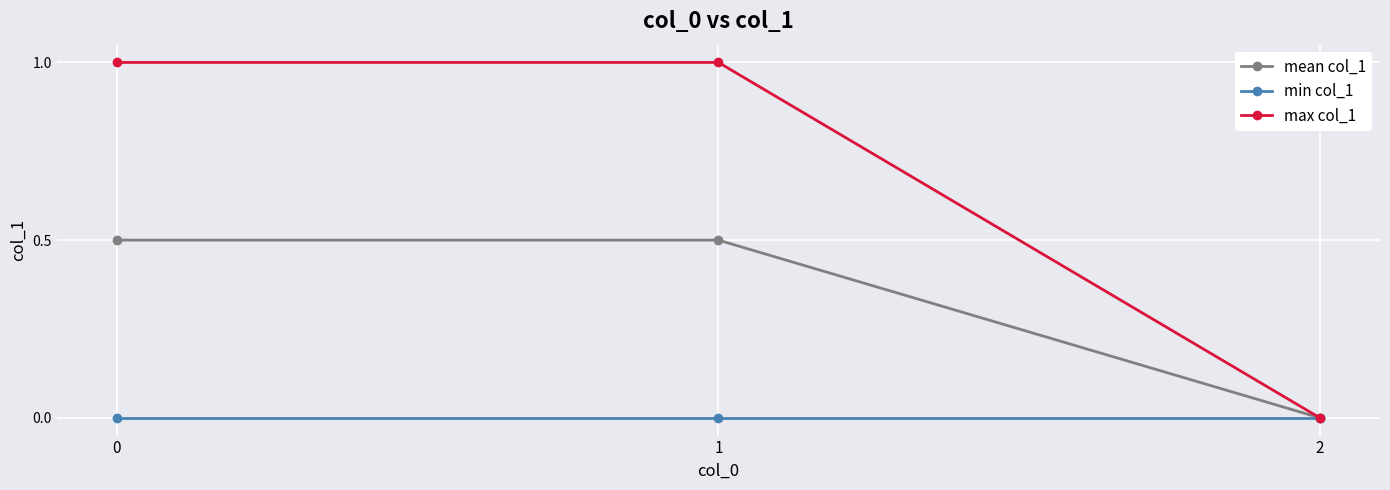

The mean col_1 series shows 0.2 at 0. True or false?

False